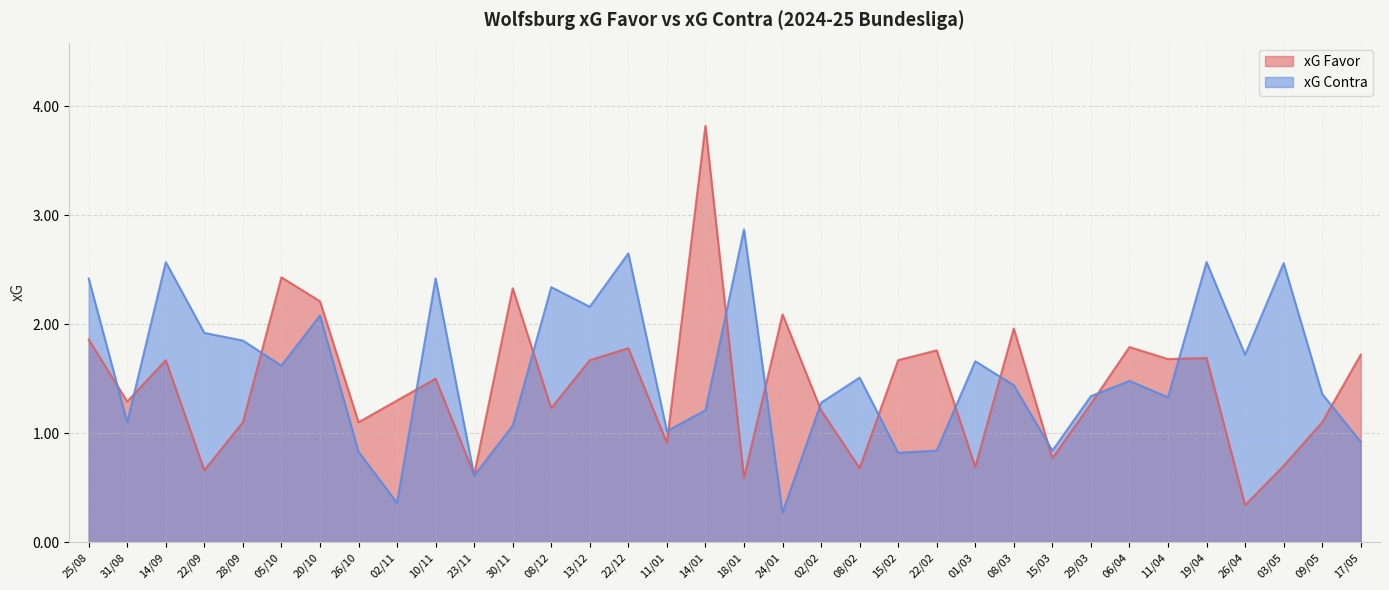

What is the value of the xG Contra point at the 9th from the left?

0.4